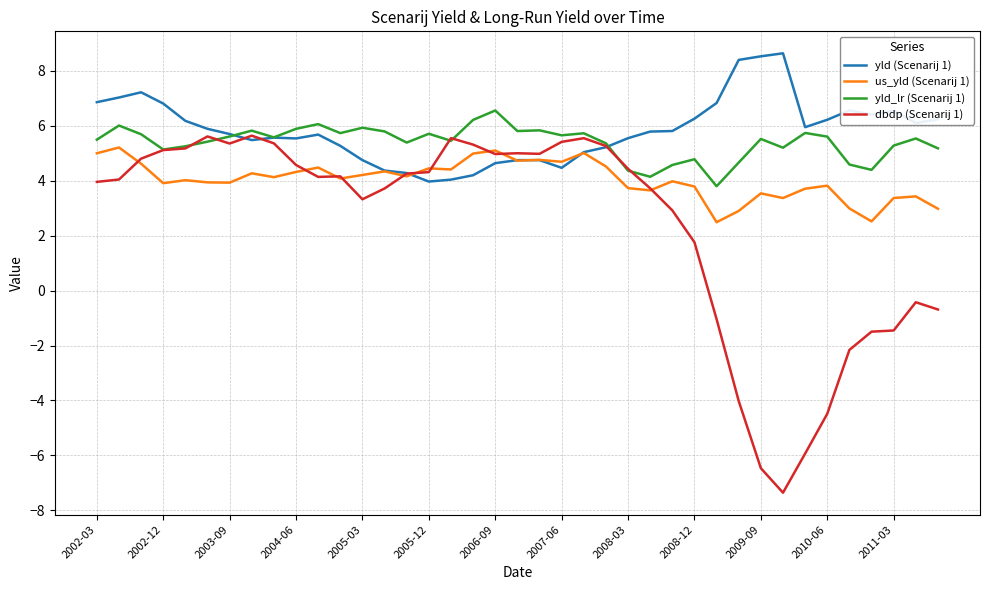

What is the lowest value of the dbdp (Scenarij 1) series?

-7.4